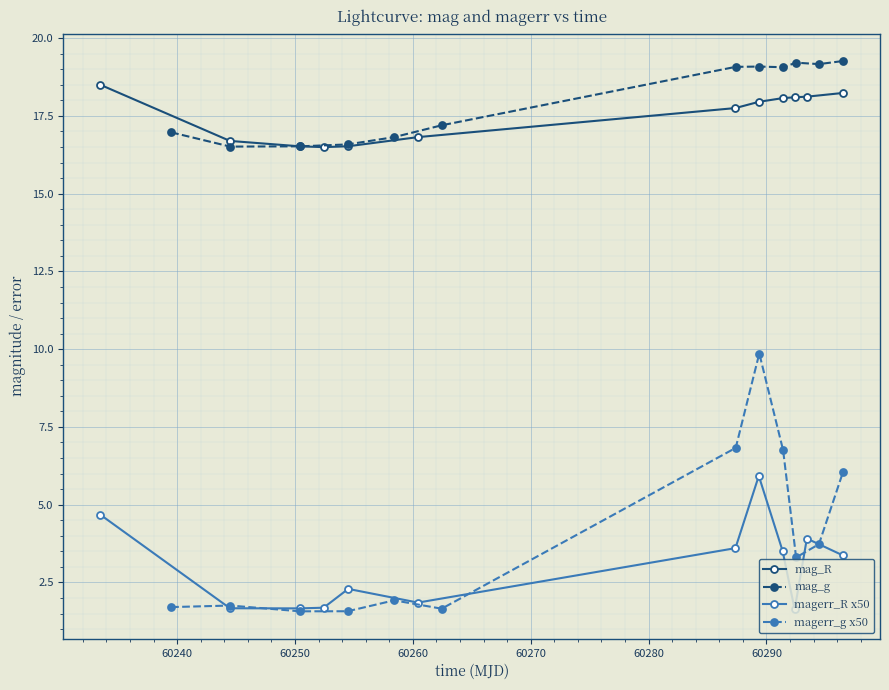

What is the value of the magerr_R x50 point at the 4th from the left?

1.7